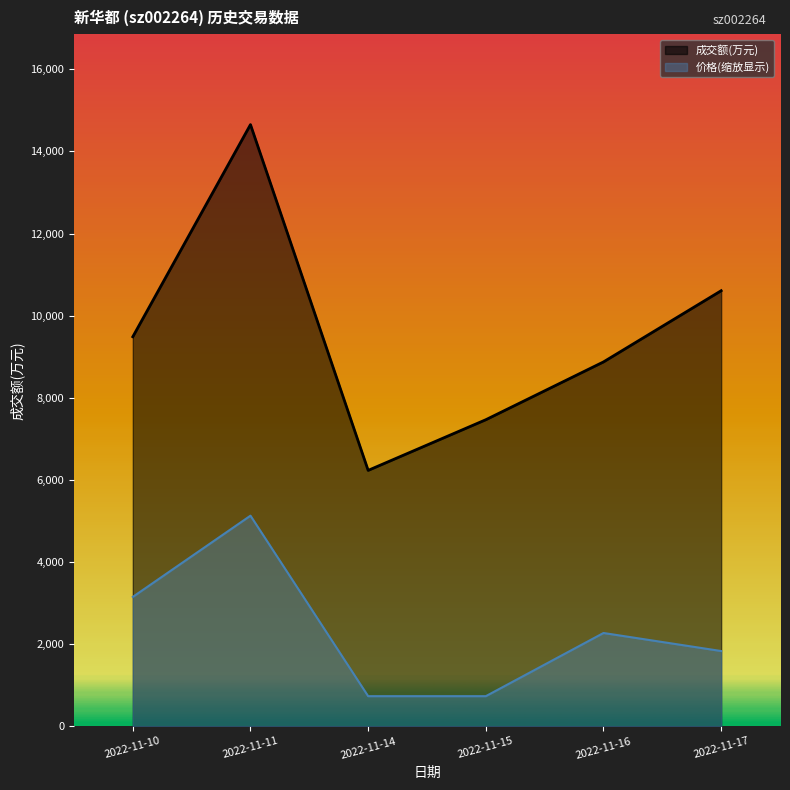

At how many categories does at least one series exceed 14258?

1